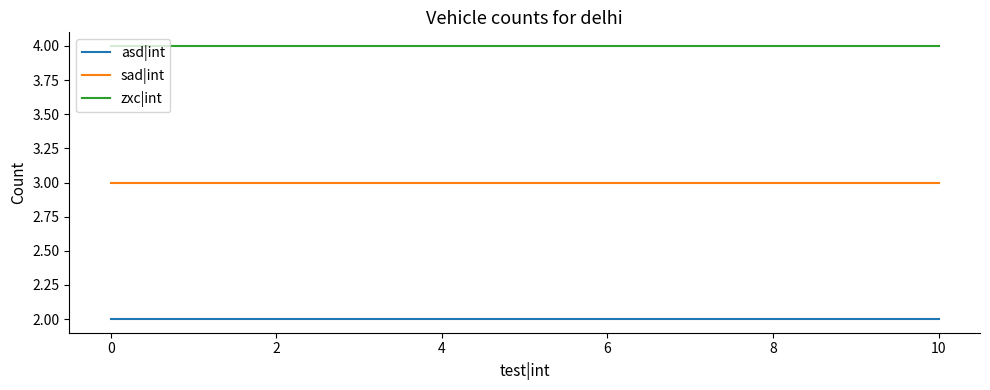

True or false: zxc|int and asd|int cross at least once.

False